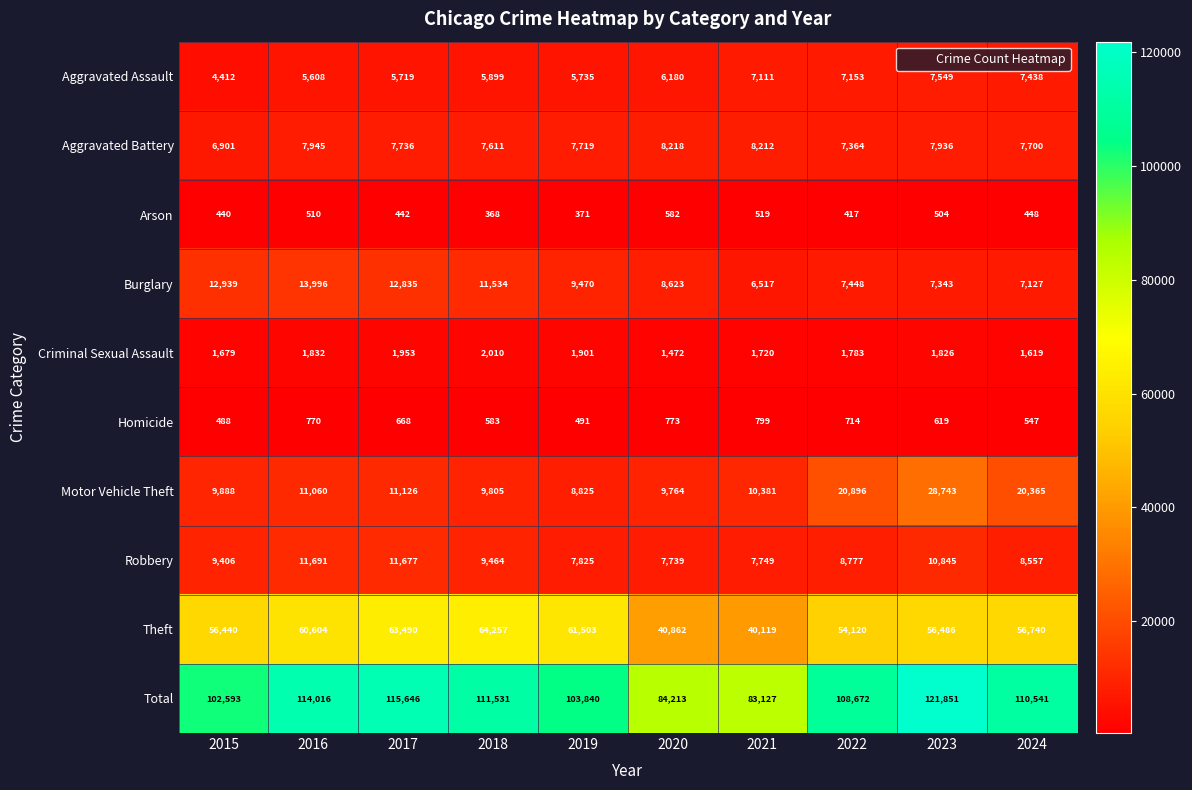

At which category is the sum across all series the highest?

2023